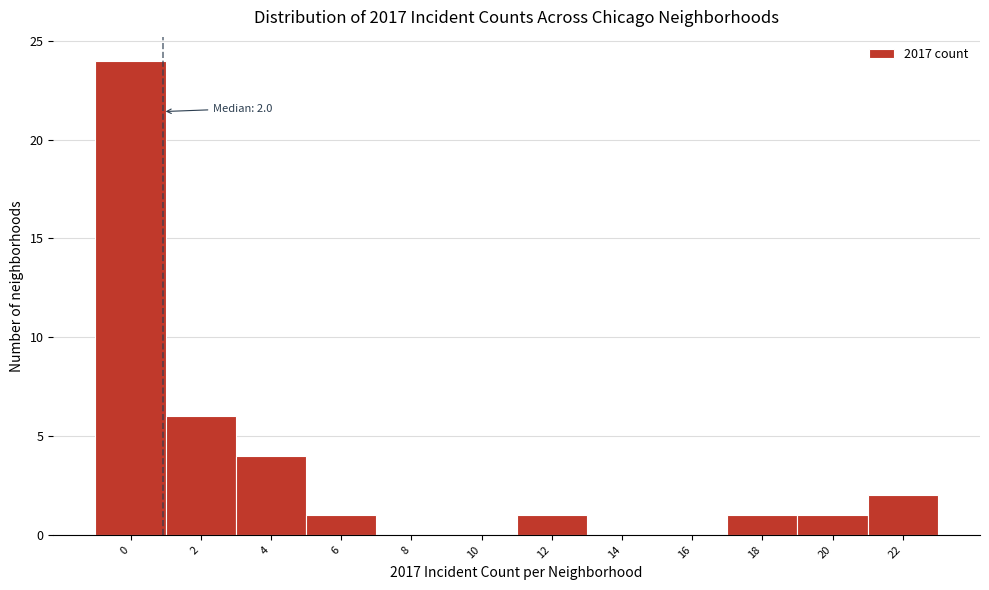

Reading right to left, extract all data points from this chart.

22=2	20=1	18=1	16=0	14=0	12=1	10=0	8=0	6=1	4=4	2=6	0=24